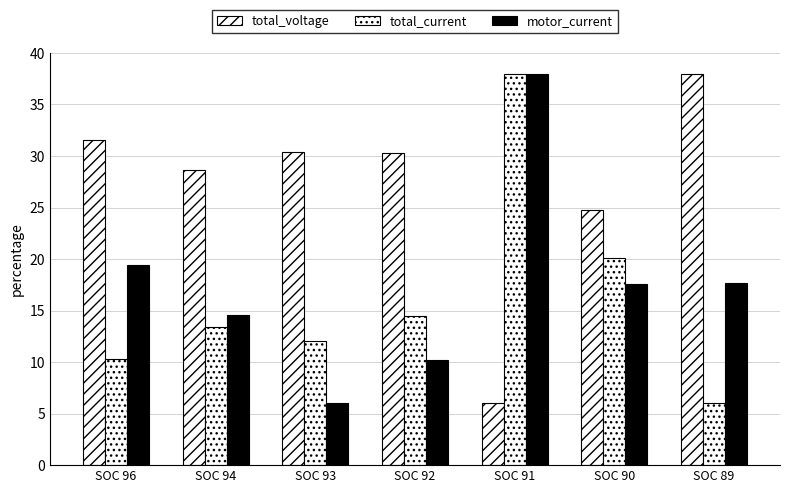

Which has a higher value, SOC 90 or SOC 96?

SOC 96